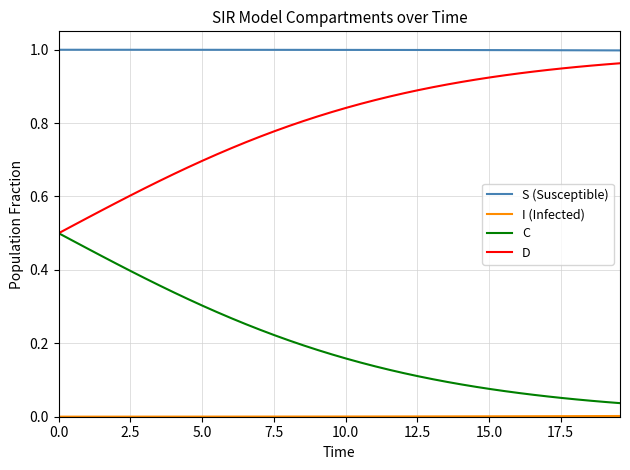

Which series has the largest total across all categories?

S (Susceptible)